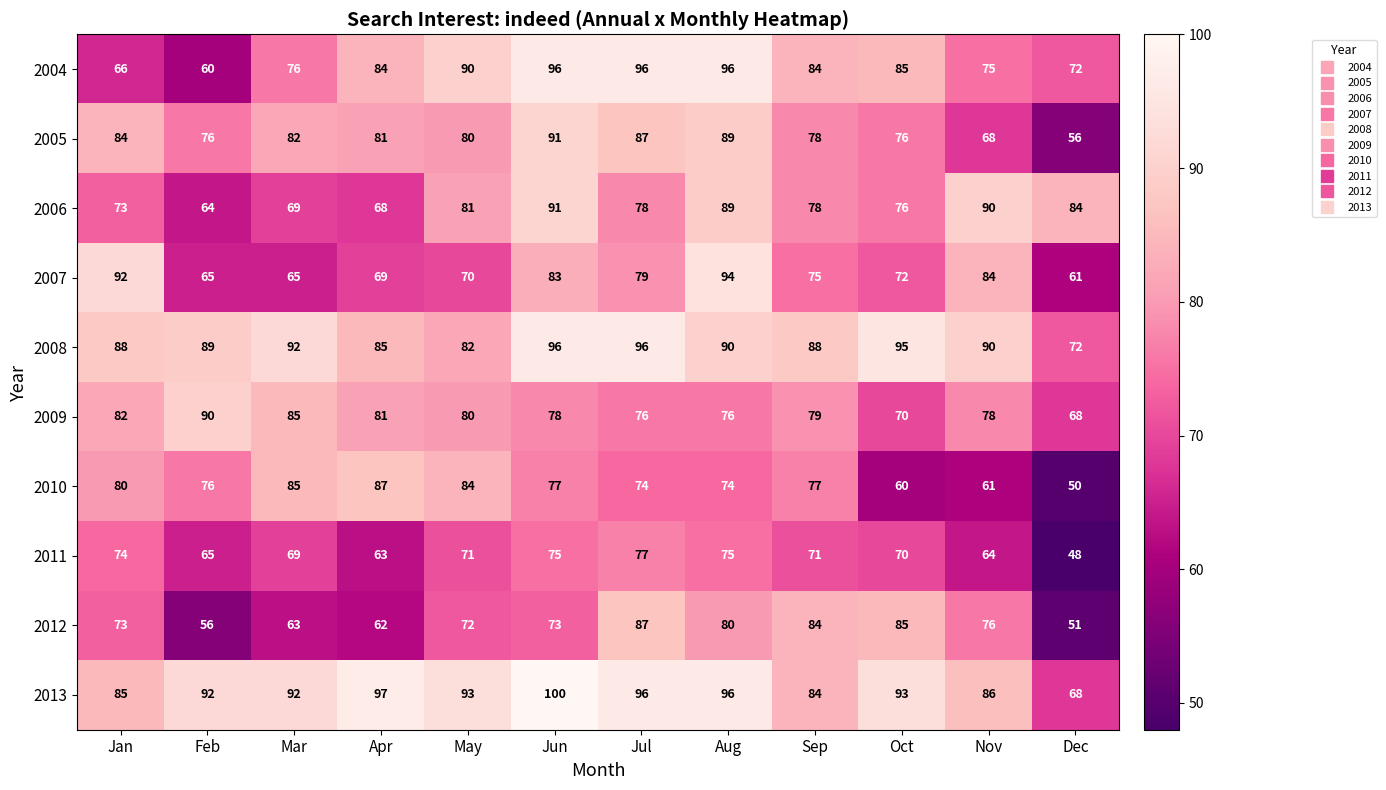

What is the difference between the maximum and minimum values in the 2011 series?

29